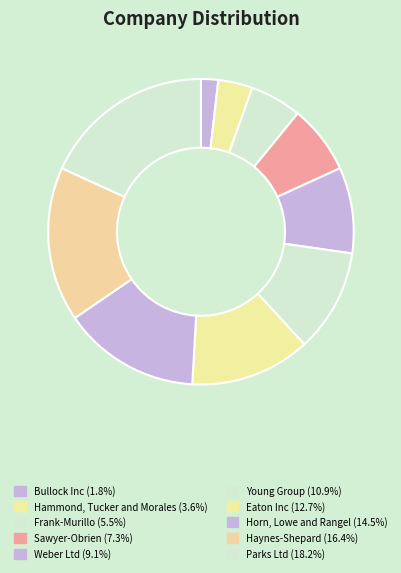

True or false: Weber Ltd accounts for 18% of the total.

False